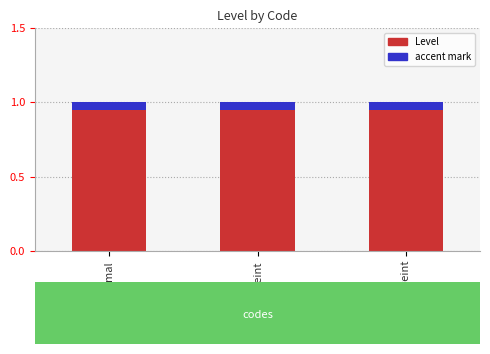

Is the value of accent at Normal greater than the value of Level at Normal?

No